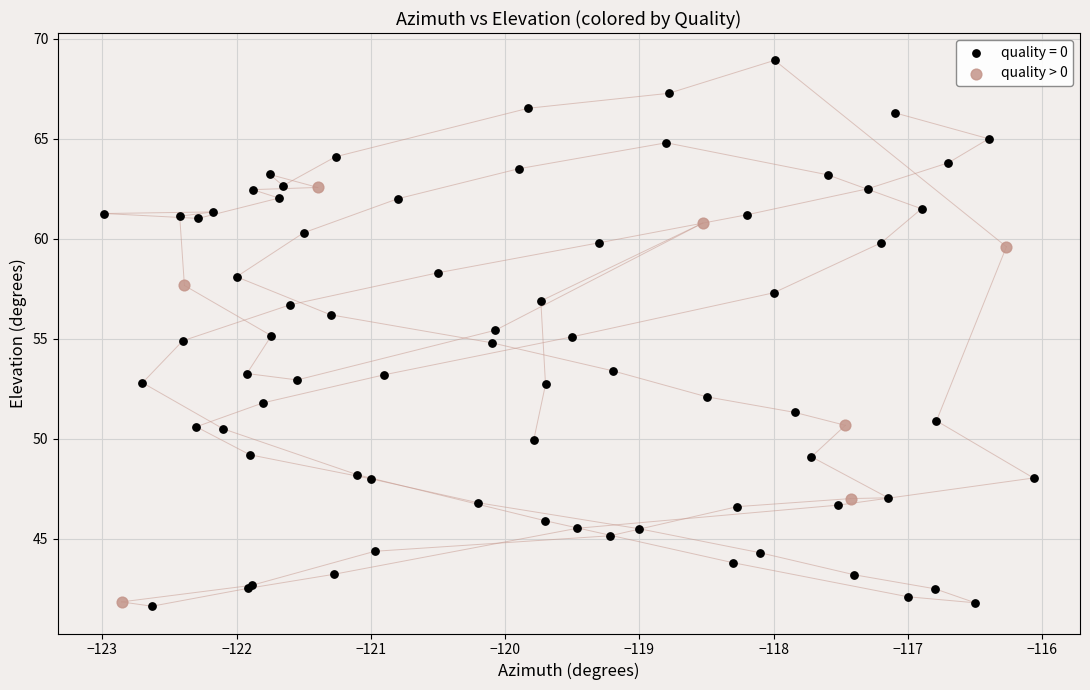

Which series has the widest spread of Y values?

quality = 0